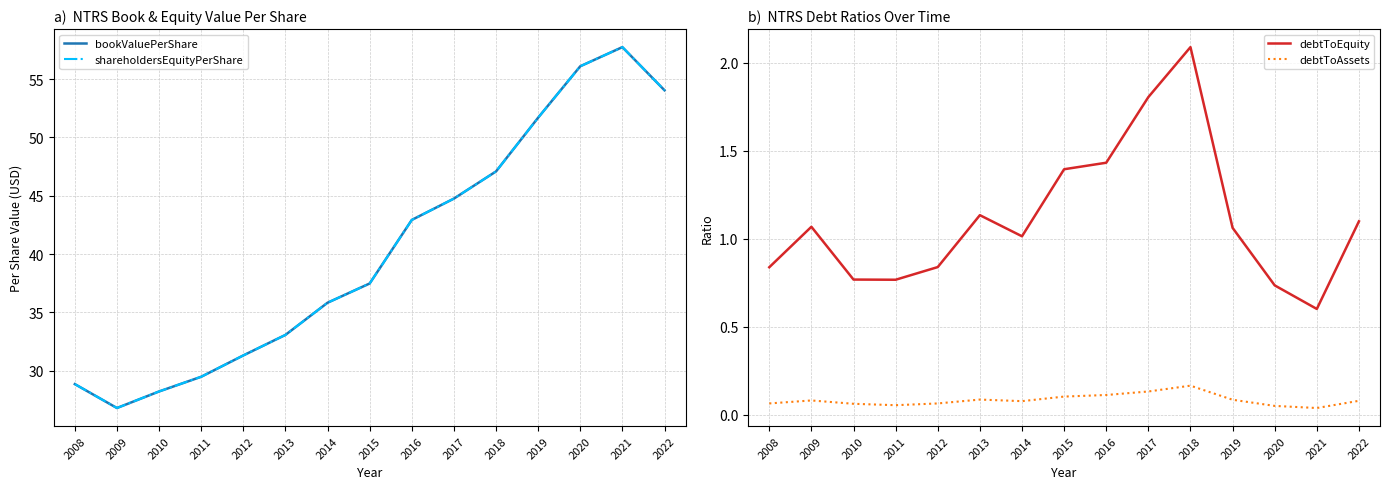

Reading right to left, list all the values displayed in this chart.

bookValuePerShare: 2022=54.0	2021=57.8	2020=56.1	2019=51.7	2018=47.1	2017=44.8	2016=42.9	2015=37.5	2014=35.8	2013=33.1	2012=31.3	2011=29.5	2010=28.2	2009=26.8	2008=28.9
shareholdersEquityPerShare: 2022=54.0	2021=57.8	2020=56.1	2019=51.7	2018=47.1	2017=44.8	2016=42.9	2015=37.5	2014=35.8	2013=33.1	2012=31.3	2011=29.5	2010=28.2	2009=26.8	2008=28.9
debtToEquity: 2022=1.1	2021=0.6	2020=0.7	2019=1.1	2018=2.1	2017=1.8	2016=1.4	2015=1.4	2014=1.0	2013=1.1	2012=0.8	2011=0.8	2010=0.8	2009=1.1	2008=0.8
debtToAssets: 2022=0.1	2021=0.0	2020=0.1	2019=0.1	2018=0.2	2017=0.1	2016=0.1	2015=0.1	2014=0.1	2013=0.1	2012=0.1	2011=0.1	2010=0.1	2009=0.1	2008=0.1